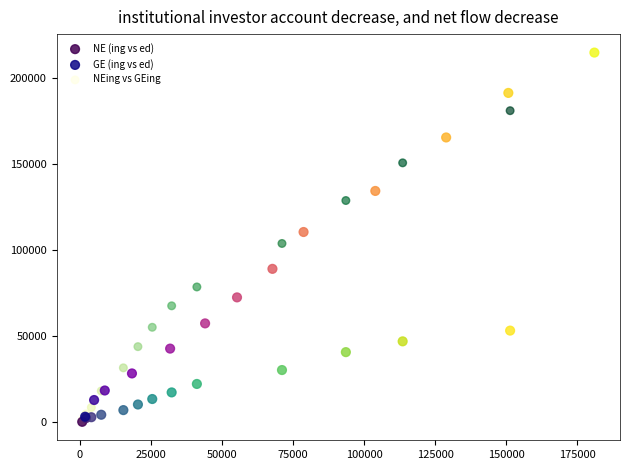

Which series has the widest spread of Y values?

GE (ing vs ed)